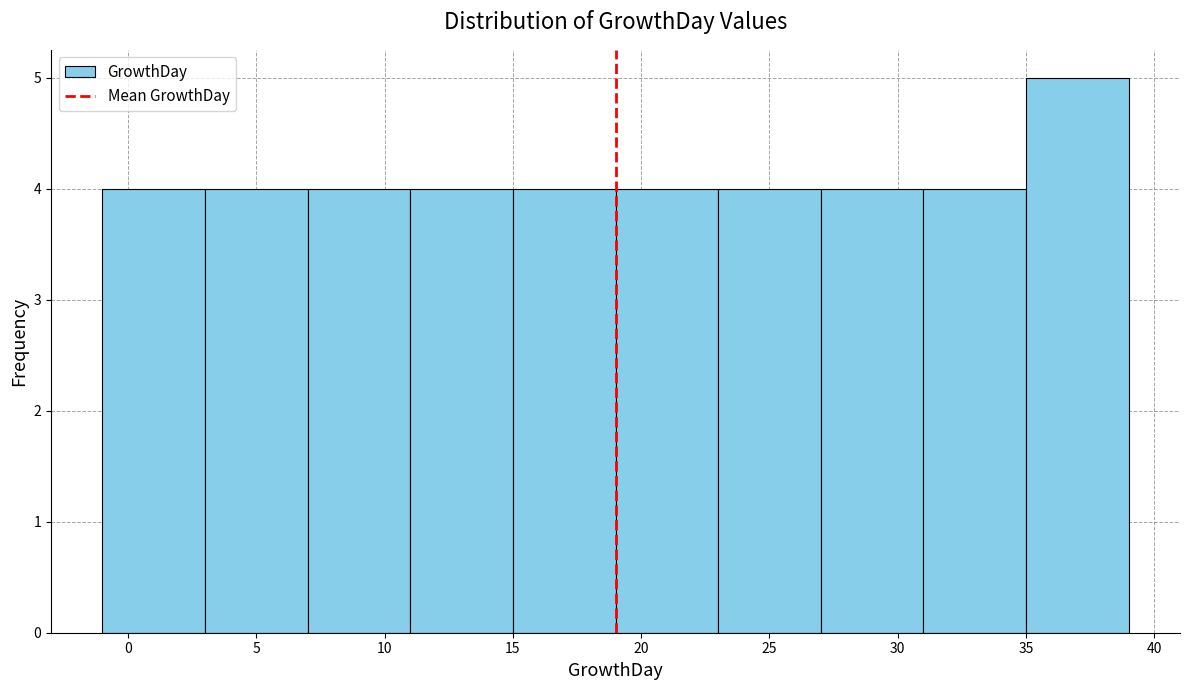

Reading left to right, list every bar in this chart as the range it spans on the x-axis followed by its height. The values are not printed on the chart, so give them approximately, as read against the axis.

-1 to 3: 4
3 to 7: 4
7 to 11: 4
11 to 15: 4
15 to 19: 4
19 to 23: 4
23 to 27: 4
27 to 31: 4
31 to 35: 4
35 to 39: 5